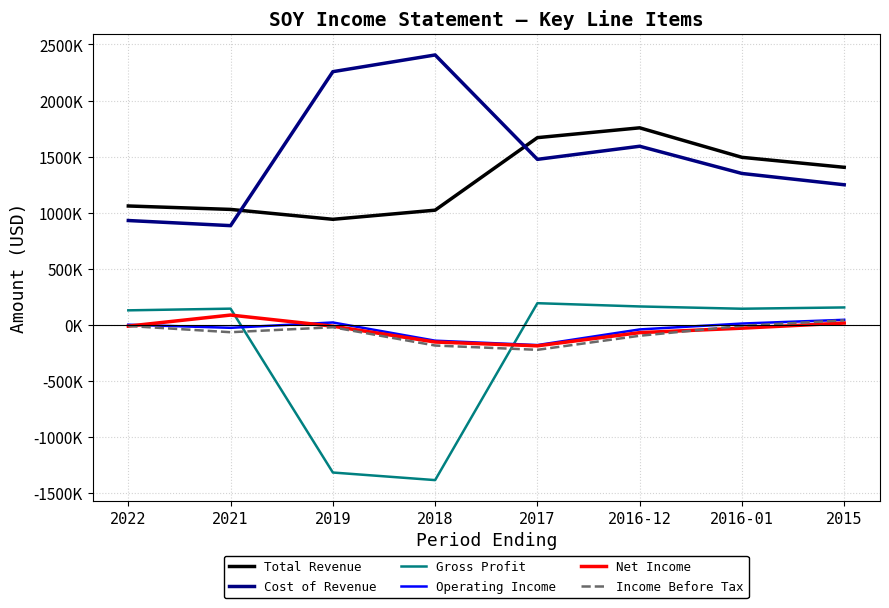

At 2022, list the series in order from largest to smallest.

Total Revenue, Cost of Revenue, Gross Profit, Operating Income, Income Before Tax, Net Income